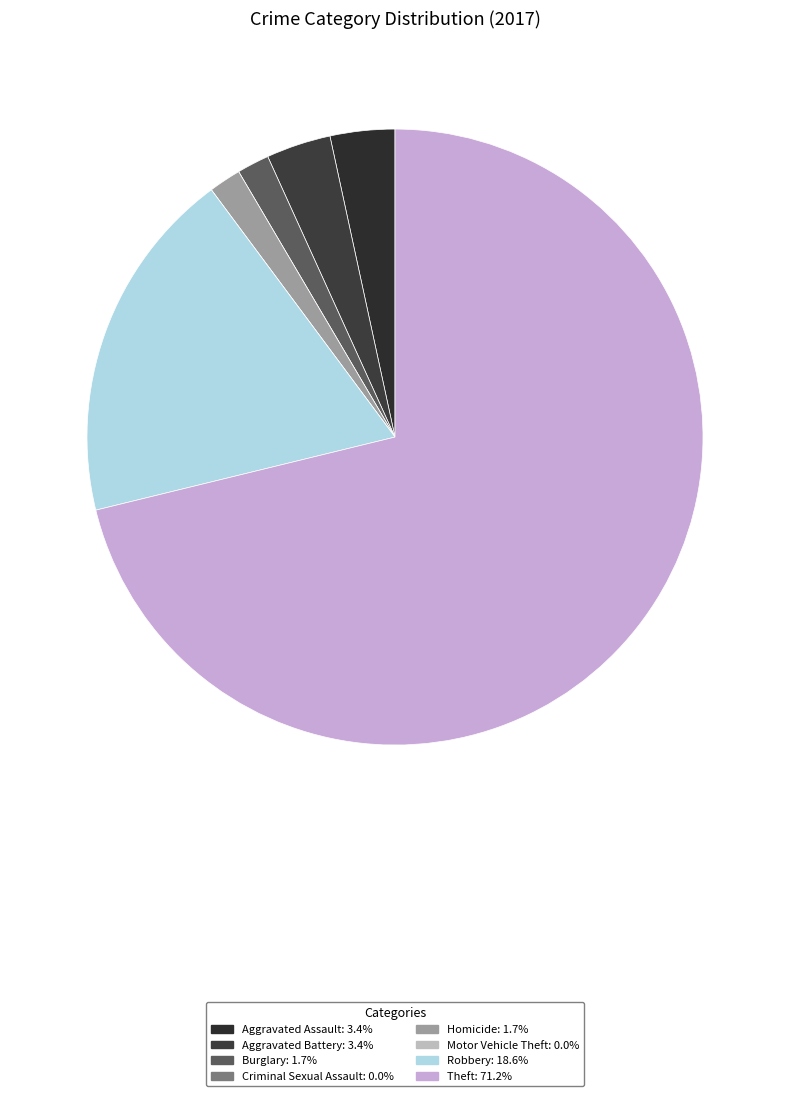

Count the number of slices in the pie.

8